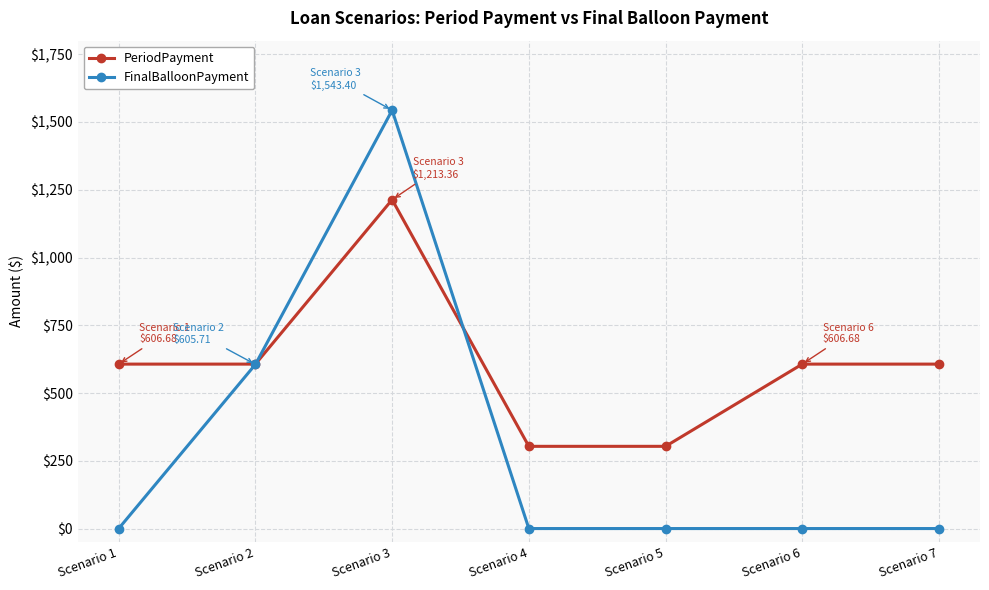

At which category does PeriodPayment reach its first local peak?

Scenario 3